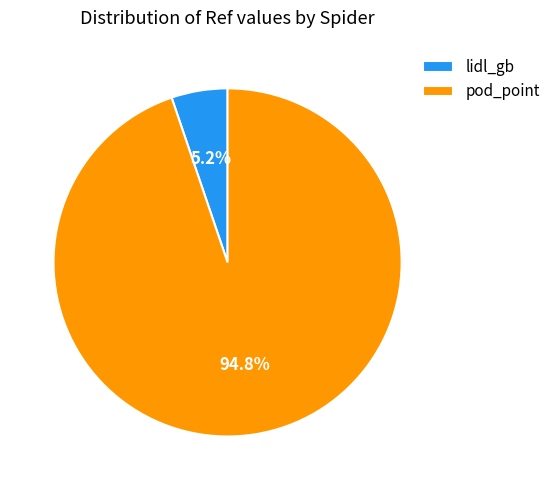

To the nearest percent, what is the difference between the largest and smallest slice percentages?

90%